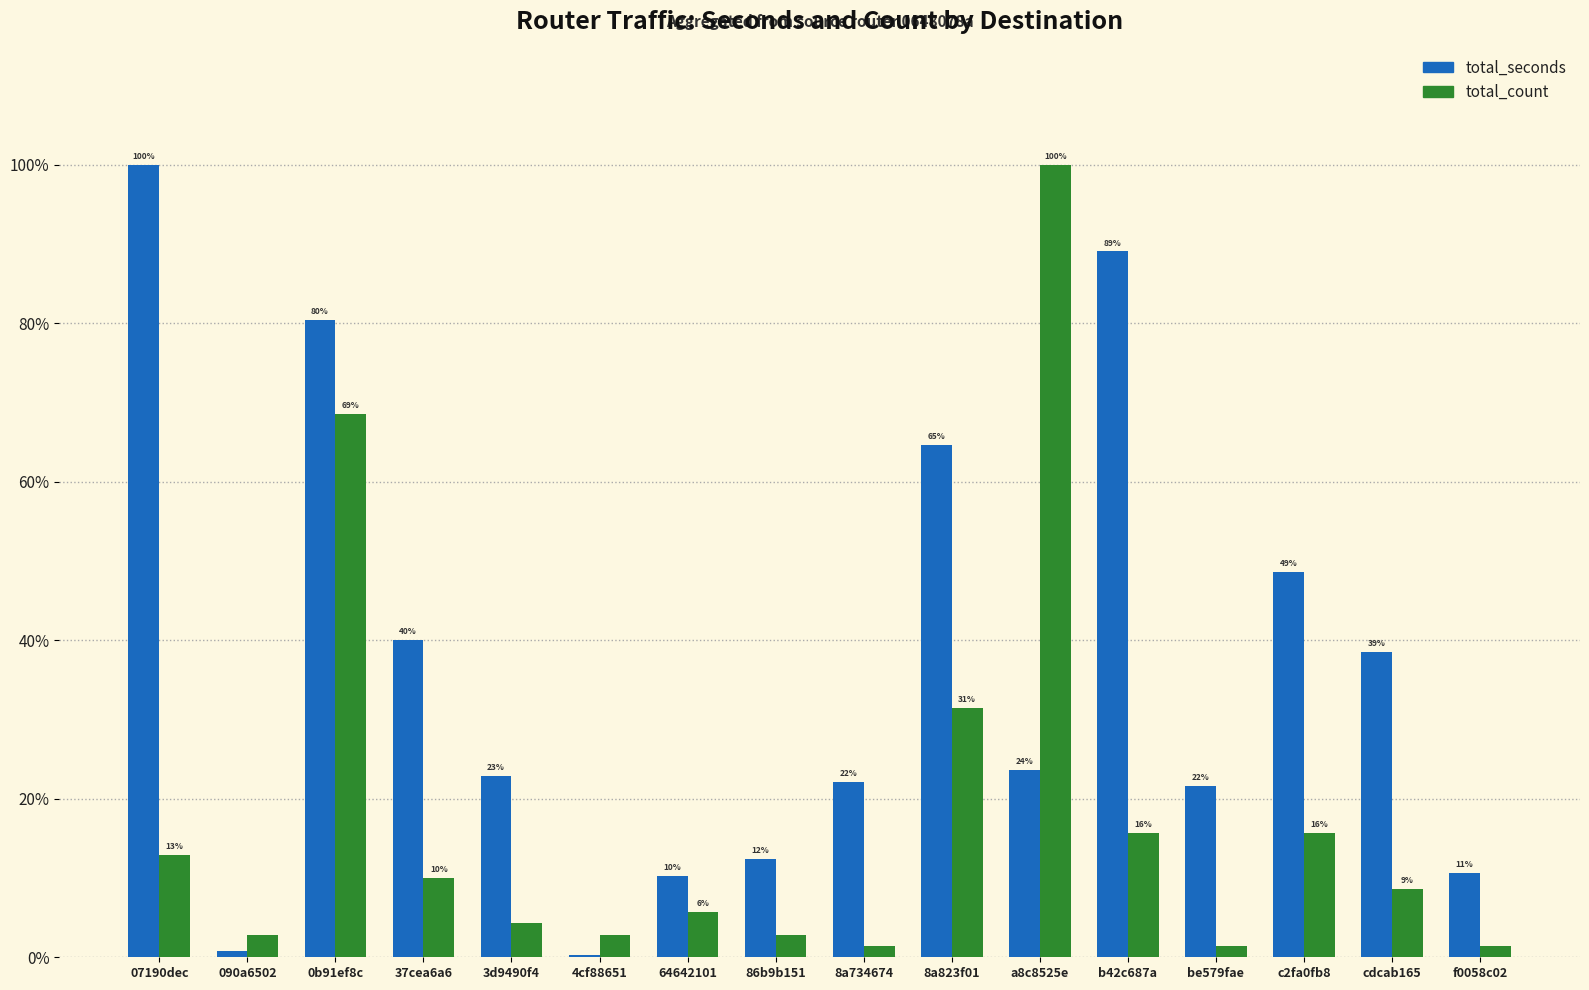

Does the chart contain stacked bars?

No